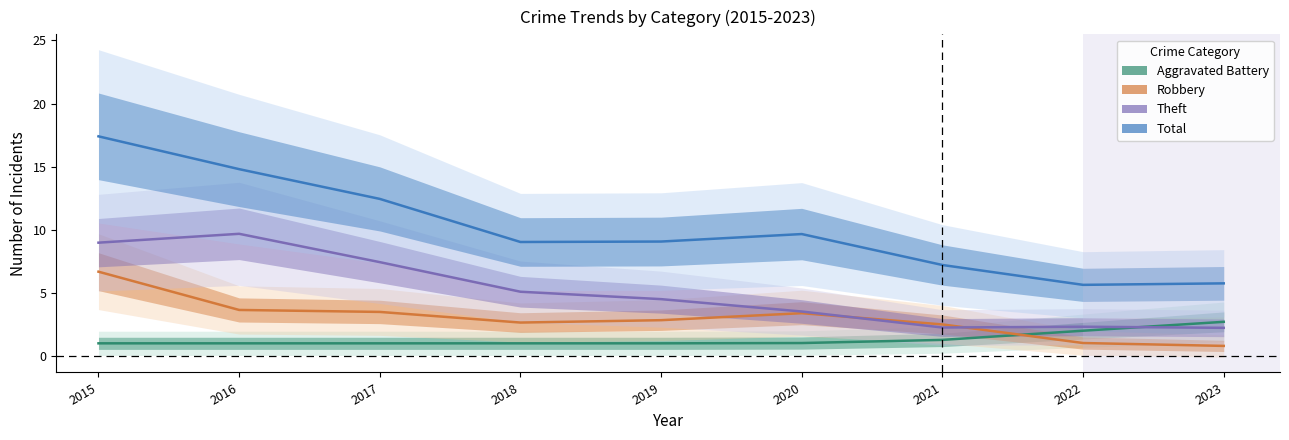

How many times do Aggravated Battery and Theft cross each other?

1